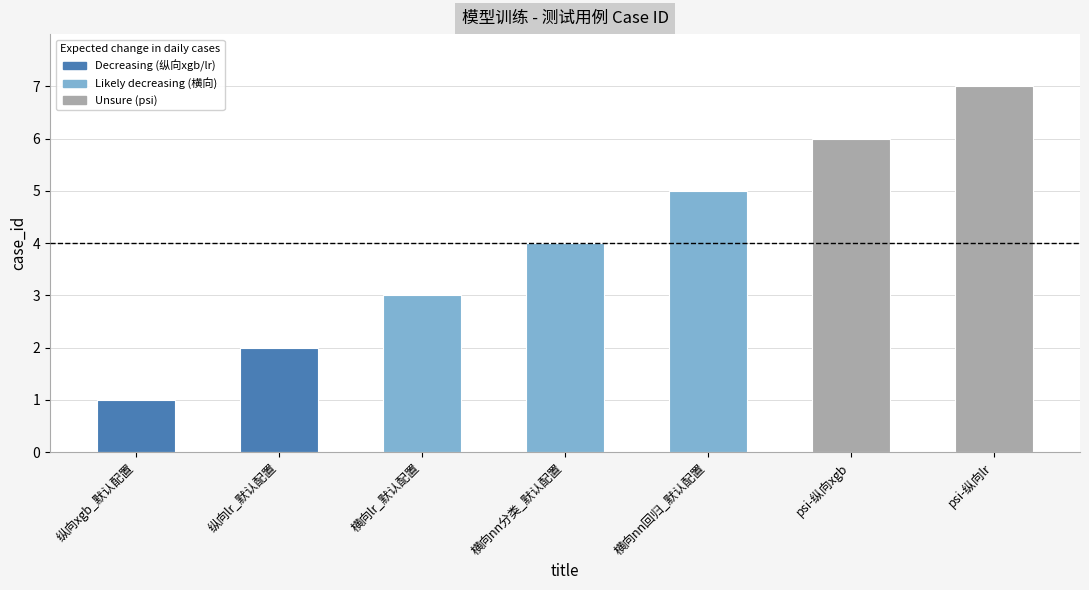

Between 纵向xgb_默认配置 and 横向nn分类_默认配置, which is larger?

横向nn分类_默认配置